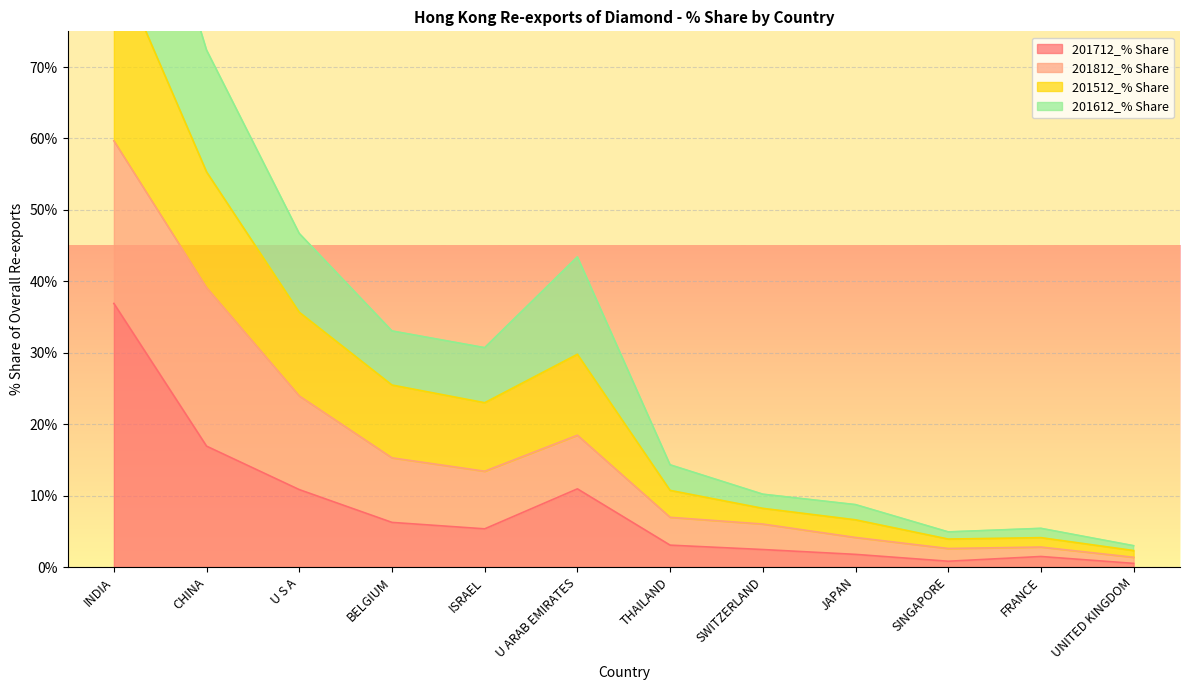

Is it true that 201712_% Share equals 10.8 at U S A?

True